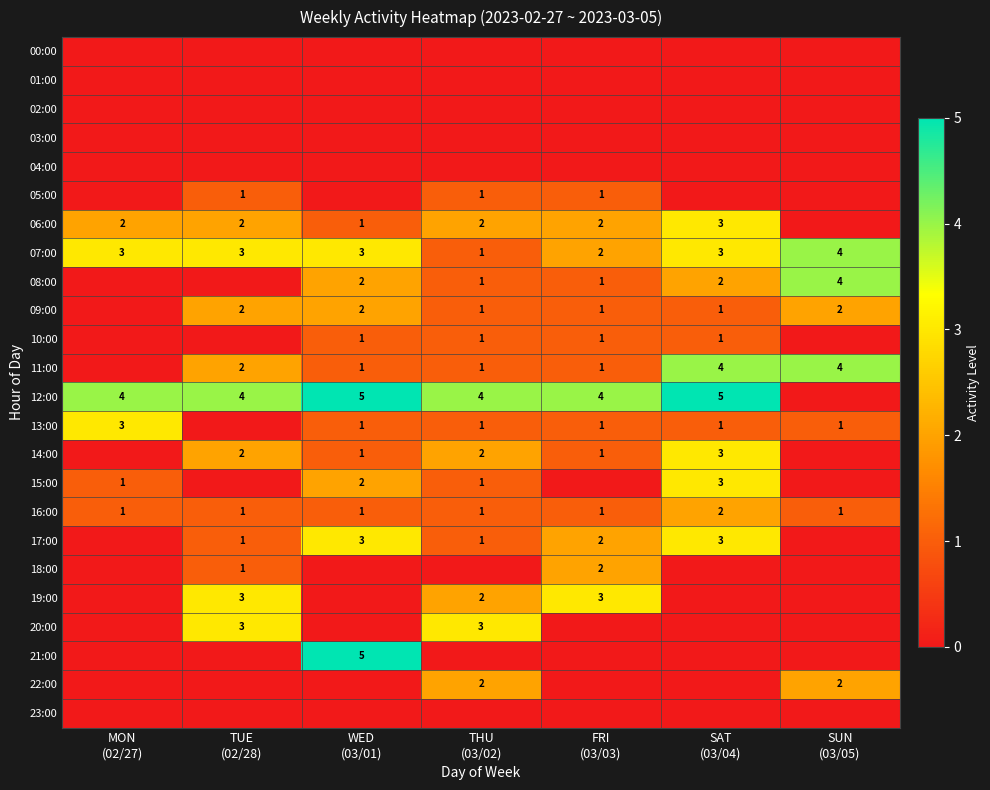

Which series changed the most between THU (03/02) and SAT (03/04)?

11:00